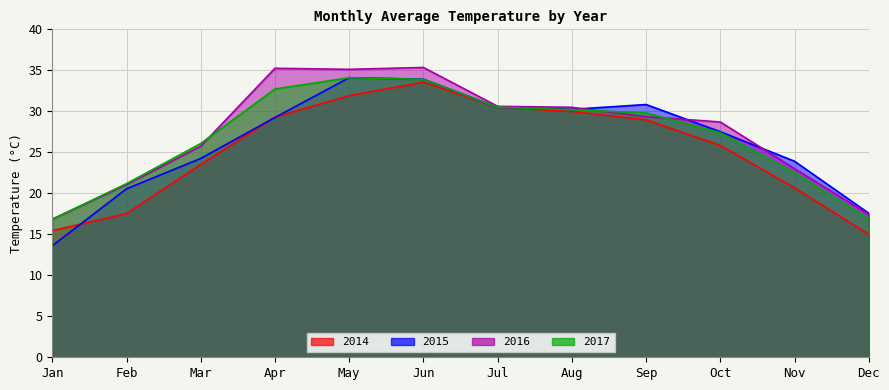

How many lines are shown in the chart?

4